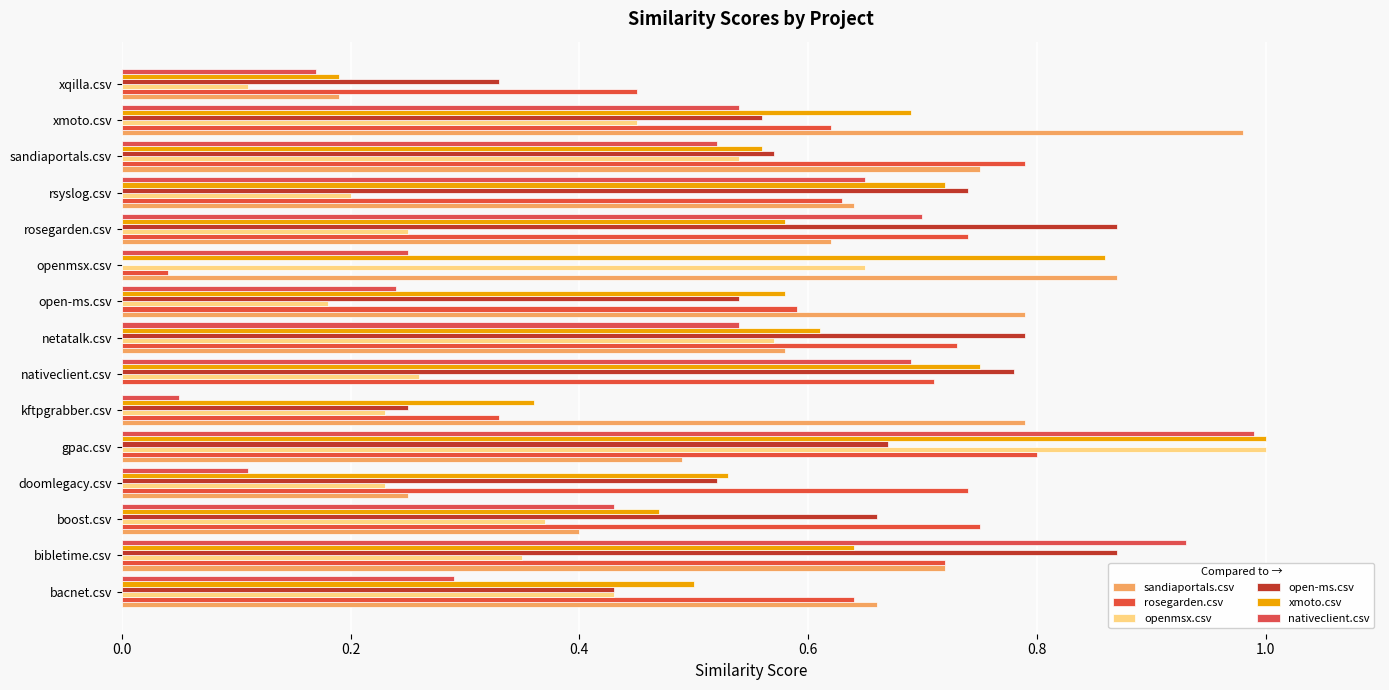

Count the number of data series in this chart.

6